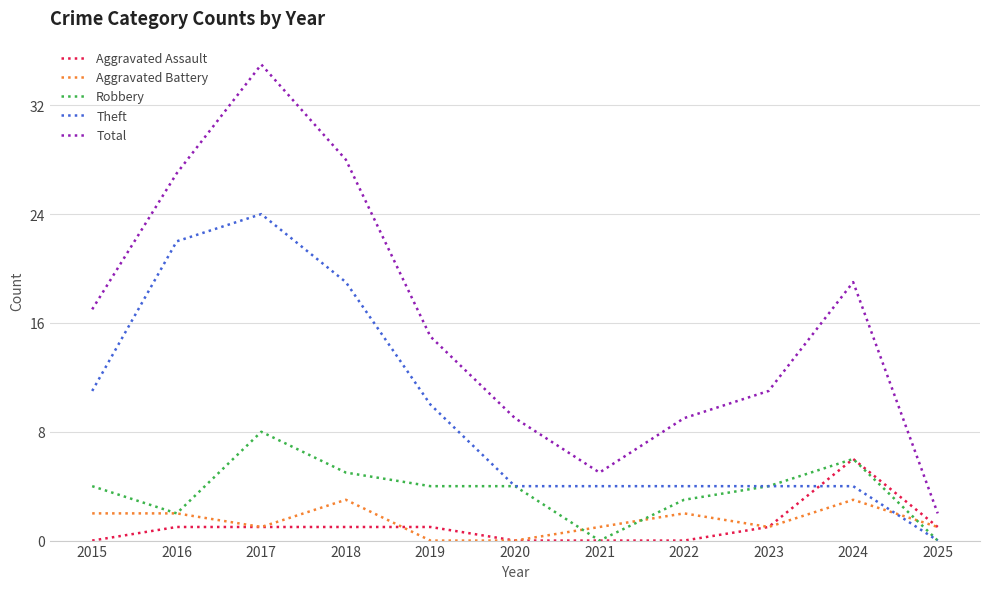

Which series has the widest spread of values?

Total